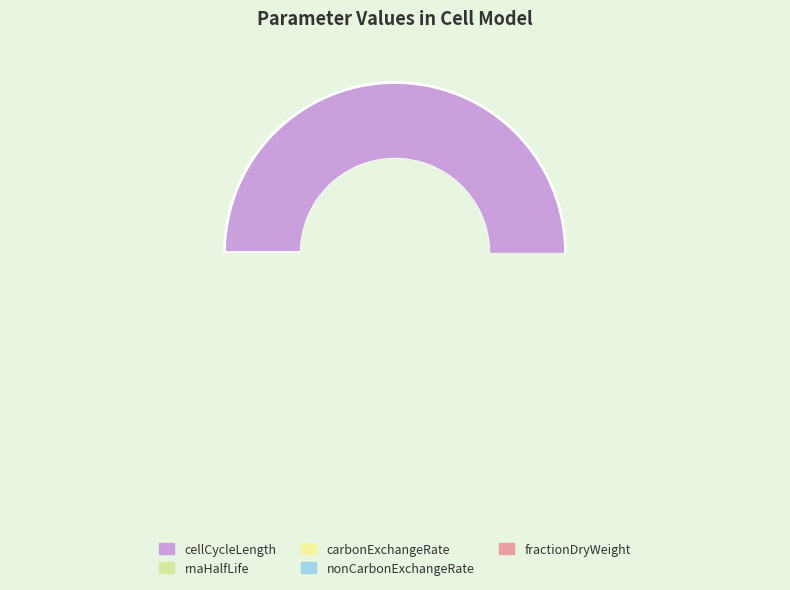

To the nearest percent, what is the combined percentage of rnaHalfLife and carbonExchangeRate?

1%